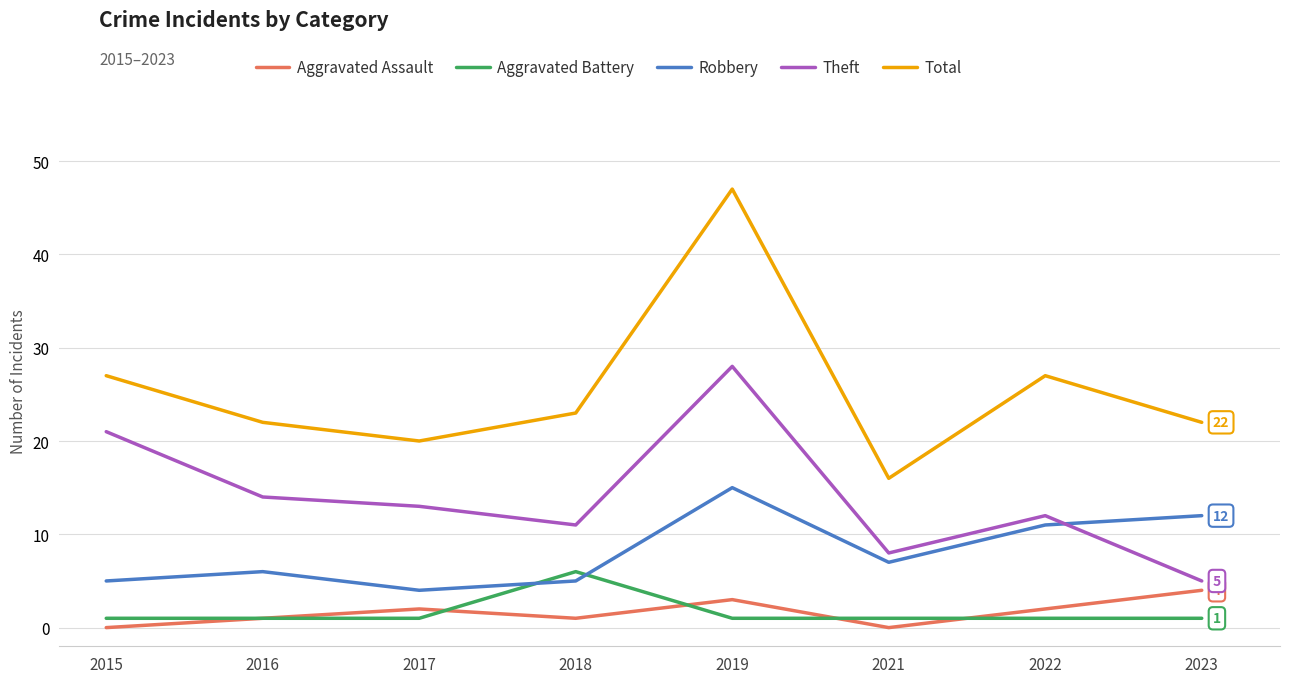

Reading left to right, list all the values displayed in this chart.

Aggravated Assault: 2015=0	2016=1	2017=2	2018=1	2019=3	2021=0	2022=2	2023=4
Aggravated Battery: 2015=1	2016=1	2017=1	2018=6	2019=1	2021=1	2022=1	2023=1
Robbery: 2015=5	2016=6	2017=4	2018=5	2019=15	2021=7	2022=11	2023=12
Theft: 2015=21	2016=14	2017=13	2018=11	2019=28	2021=8	2022=12	2023=5
Total: 2015=27	2016=22	2017=20	2018=23	2019=47	2021=16	2022=27	2023=22